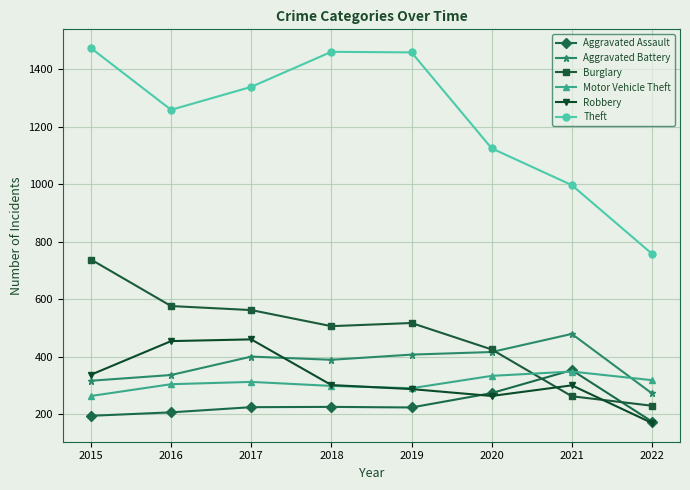

What is the difference between the maximum and second lowest values in the Robbery series?

197